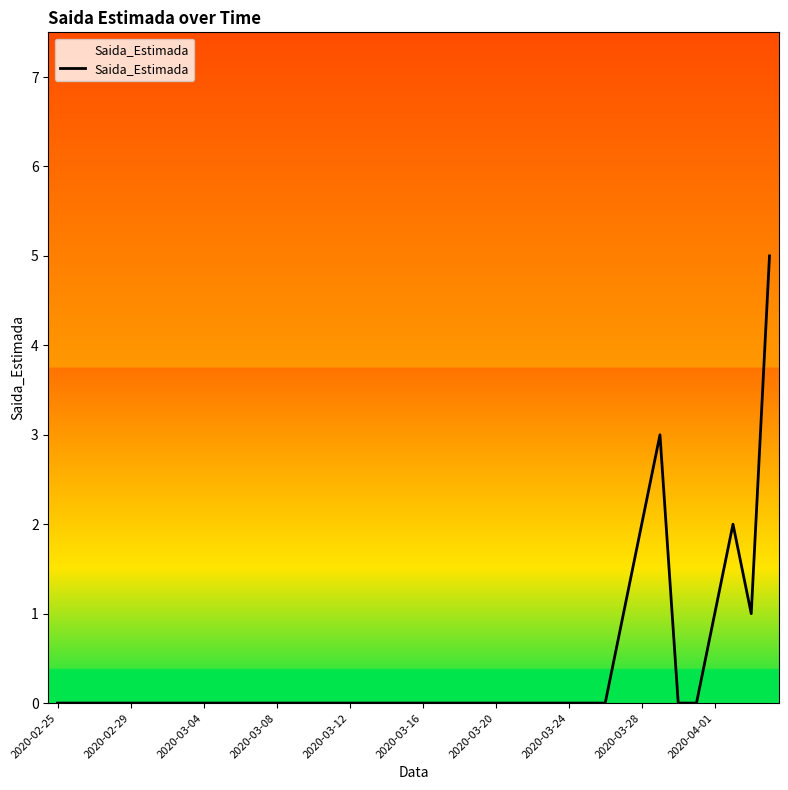

What is the maximum value shown in the chart?

5